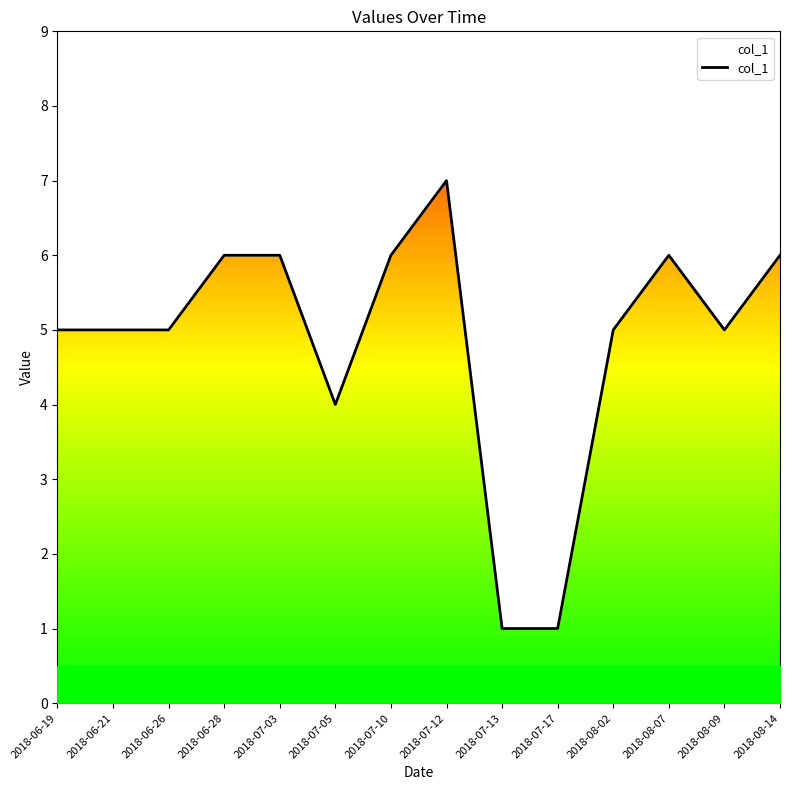

Where is the first local maximum?

2018-07-12